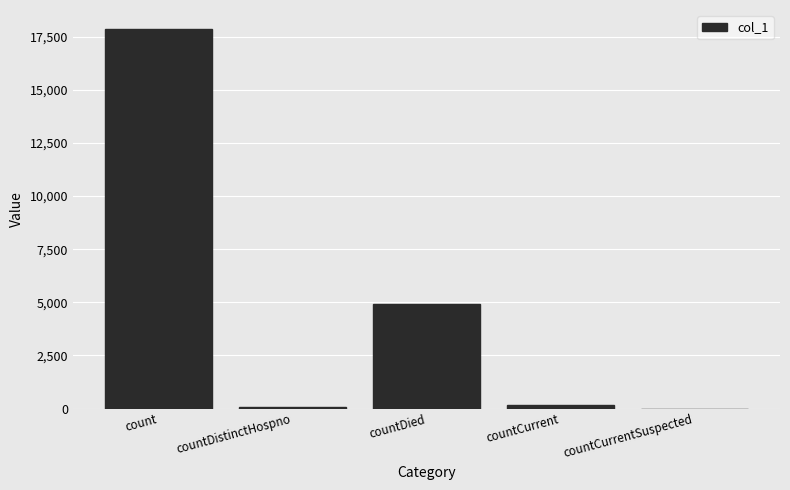

What is the sum of all values?

23023